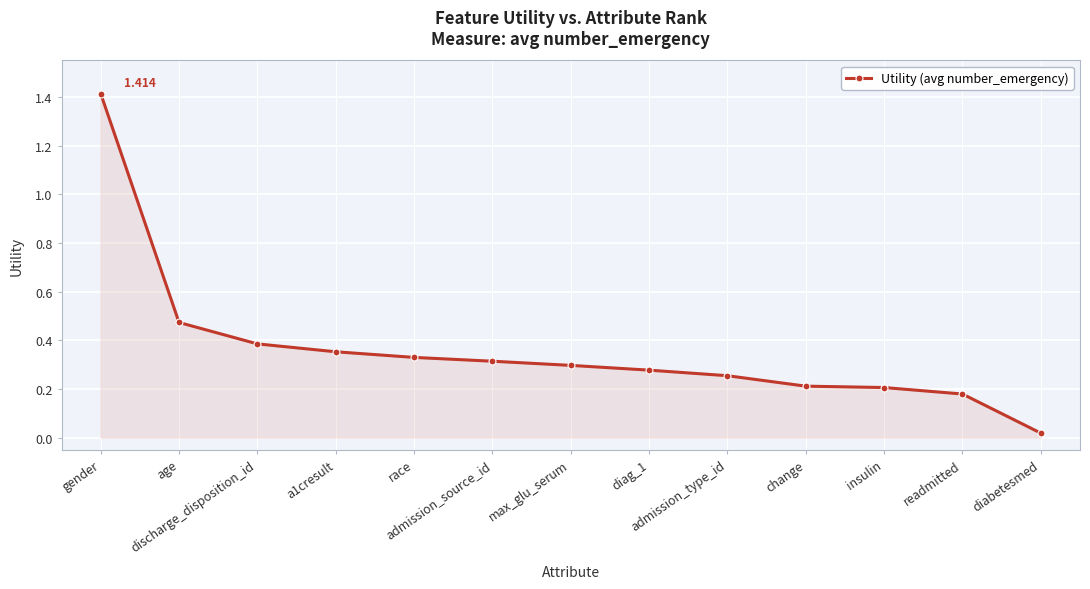

What position from the left is readmitted?

12